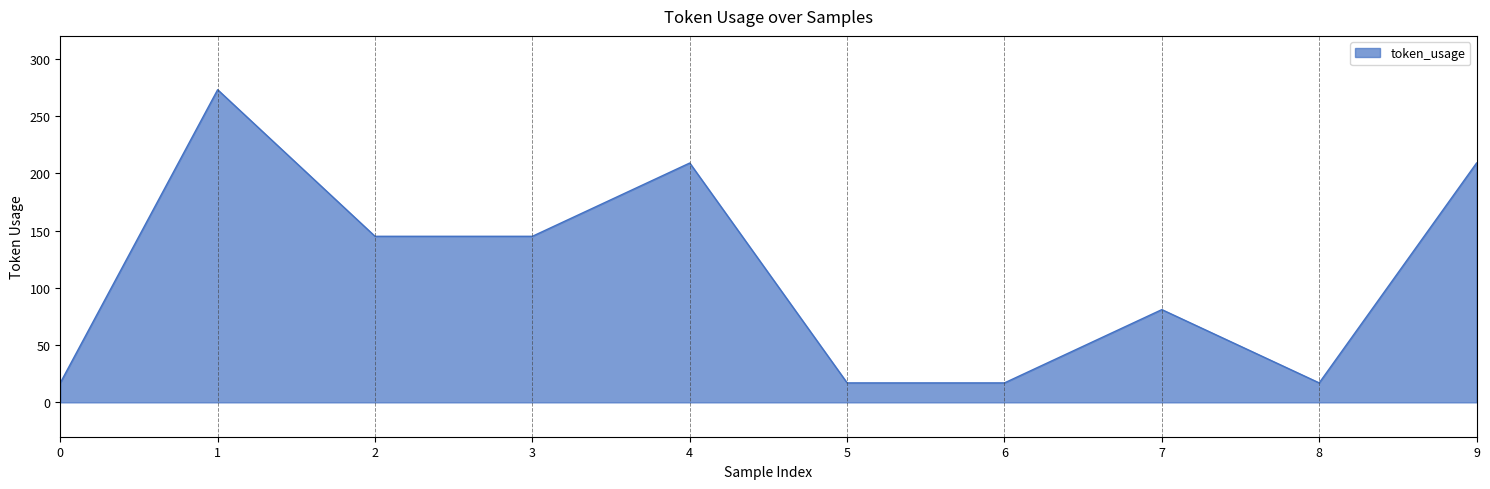

What is the greatest value displayed?

273